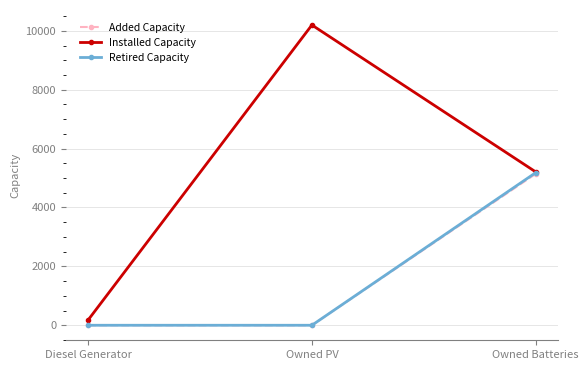

At how many categories does at least one series exceed 7431?

1